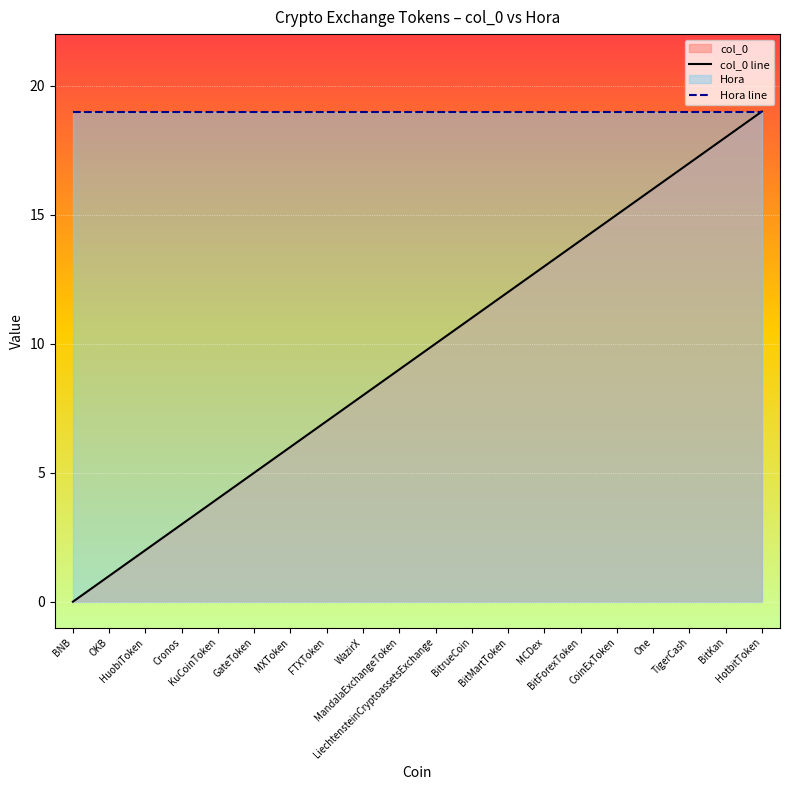

At which category is the sum across all series the highest?

HotbitToken